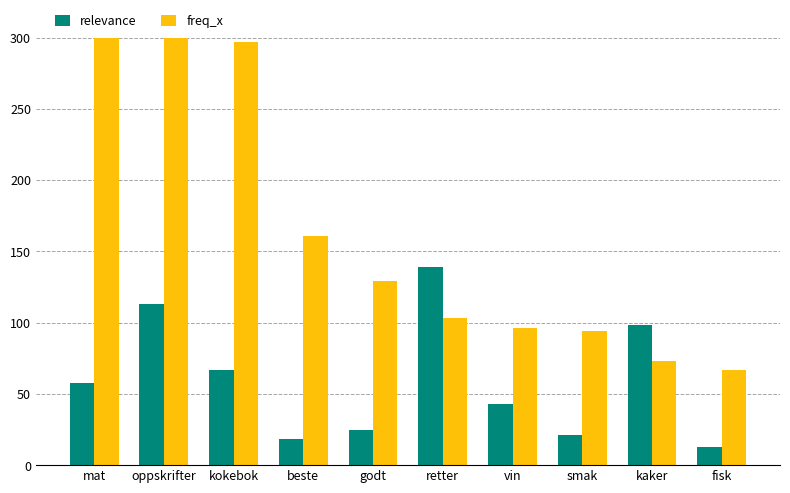

List the series in order of their overall mean, lowest first.

relevance, freq_x